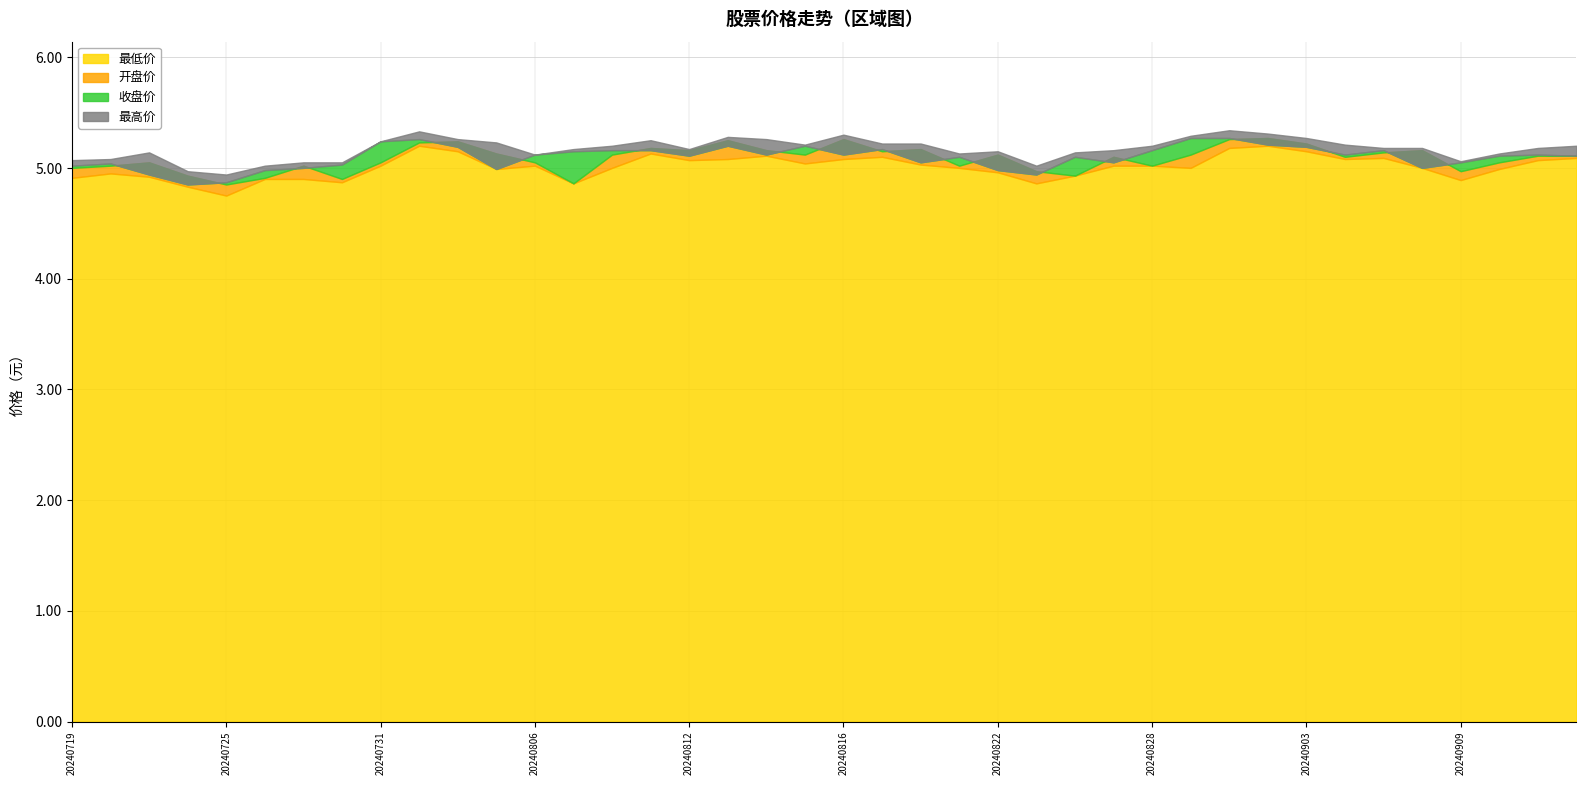

How many lines are shown in the chart?

4